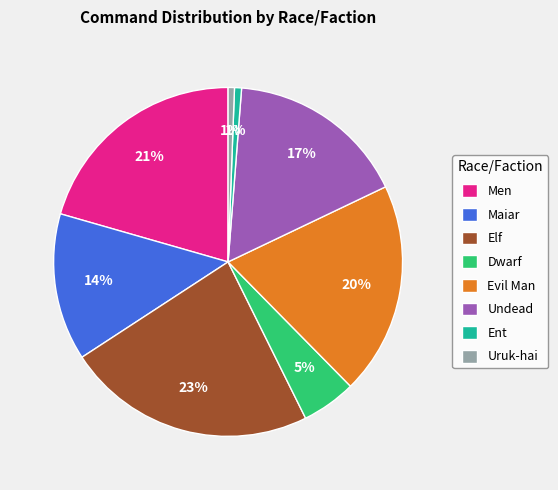

True or false: Elf accounts for 8% of the total.

False